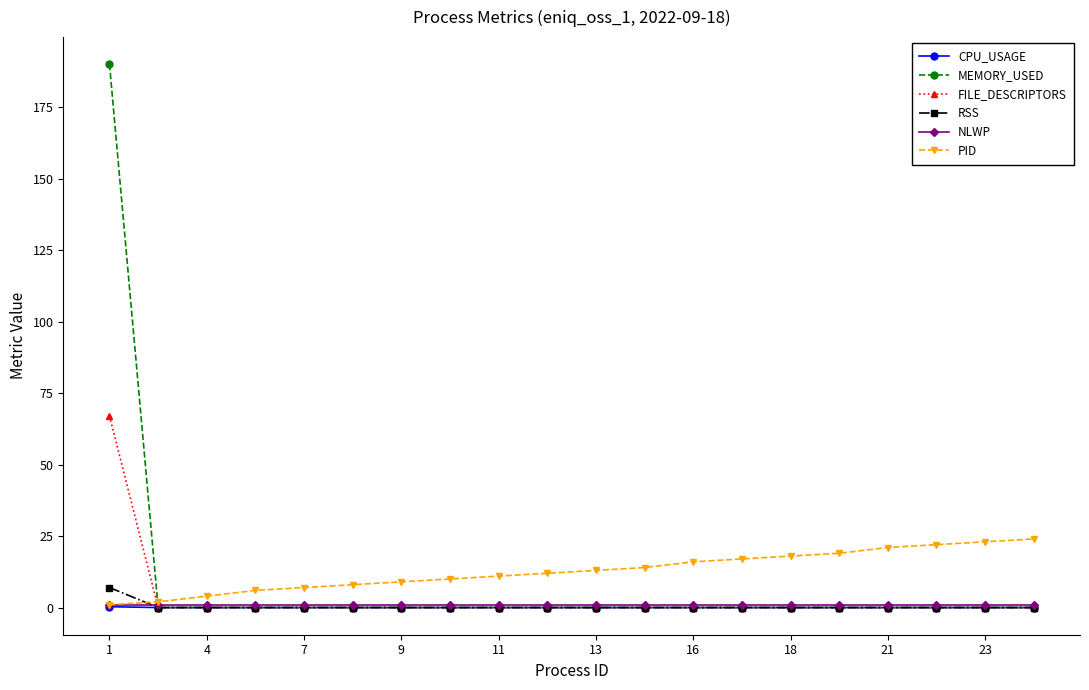

What is the maximum value shown in the chart?

190.0